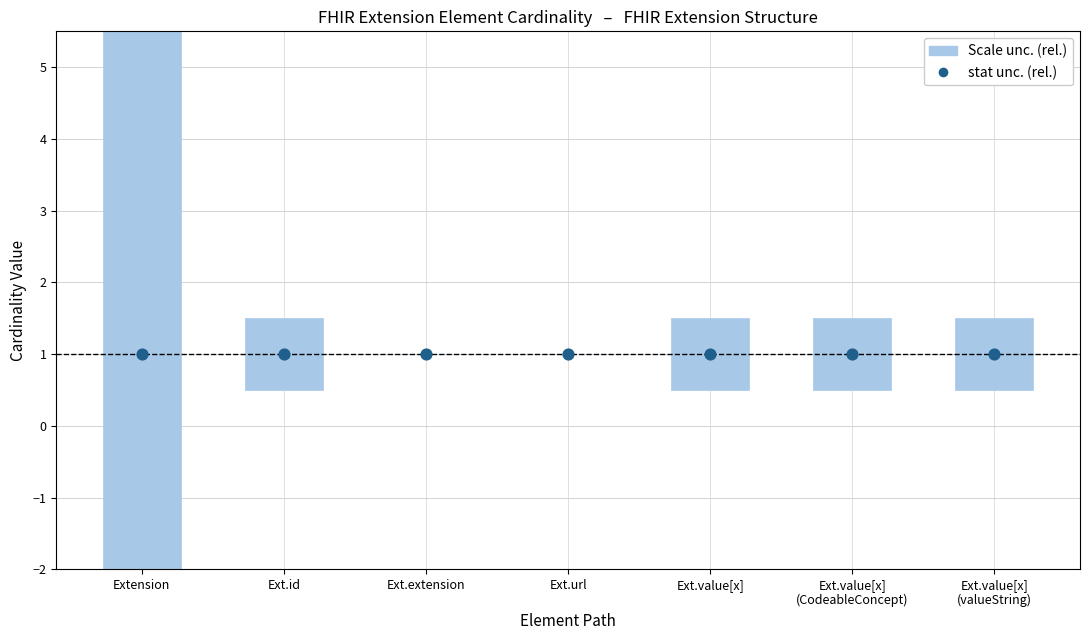

Which series contains the lowest Y value?

Scale unc. (rel.)